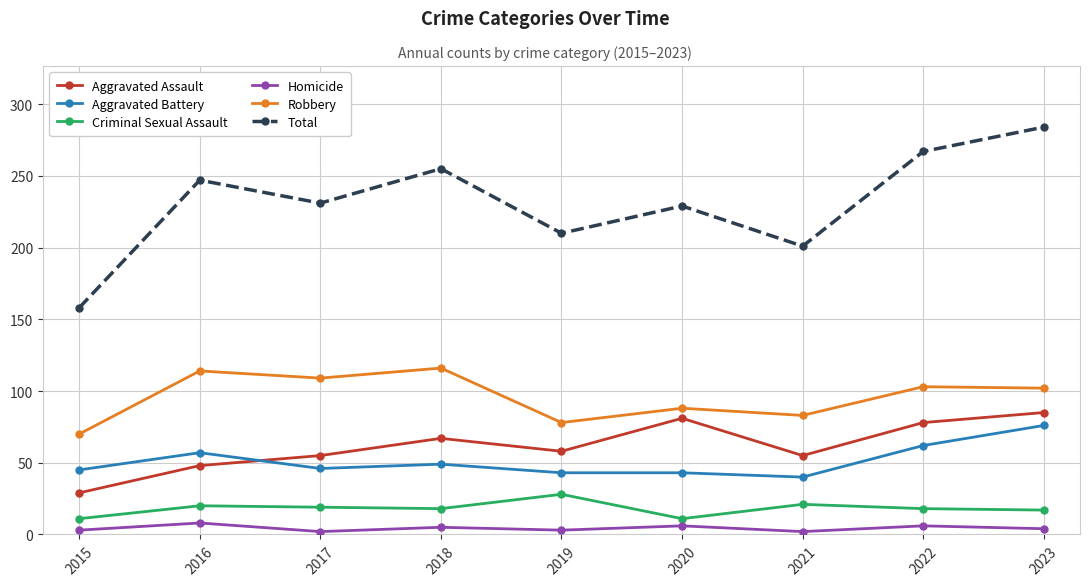

True or false: Criminal Sexual Assault and Aggravated Assault cross at least once.

False